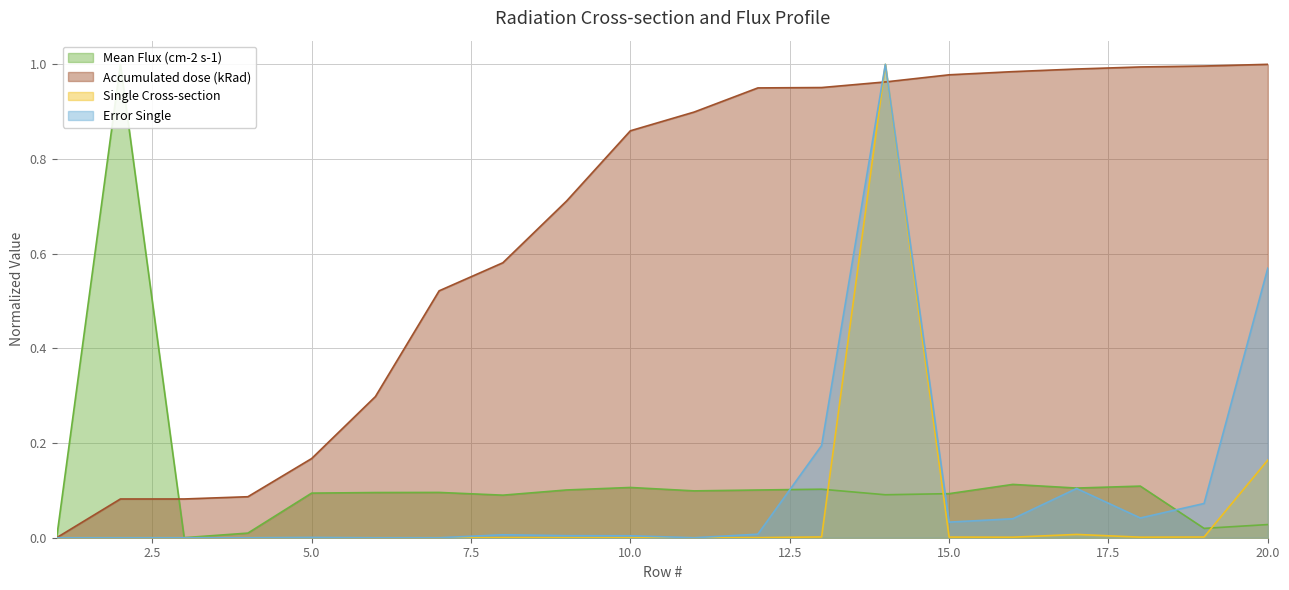

Reading left to right, extract all data points from this chart.

Mean Flux (cm-2 s-1): 0.0	1.0	0.0	0.0	0.1	0.1	0.1	0.1	0.1	0.1	0.1	0.1	0.1	0.1	0.1	0.1	0.1	0.1	0.0	0.0
Accumulated dose (kRad): 0.0	0.1	0.1	0.1	0.2	0.3	0.5	0.6	0.7	0.9	0.9	1.0	1.0	1.0	1.0	1.0	1.0	1.0	1.0	1.0
Single Cross-section: 0.0	0.0	0.0	0.0	0.0	0.0	0.0	0.0	0.0	0.0	0.0	0.0	0.0	1.0	0.0	0.0	0.0	0.0	0.0	0.2
Error Single: 0.0	0.0	0.0	0.0	0.0	0.0	0.0	0.0	0.0	0.0	0.0	0.0	0.2	1.0	0.0	0.0	0.1	0.0	0.1	0.6